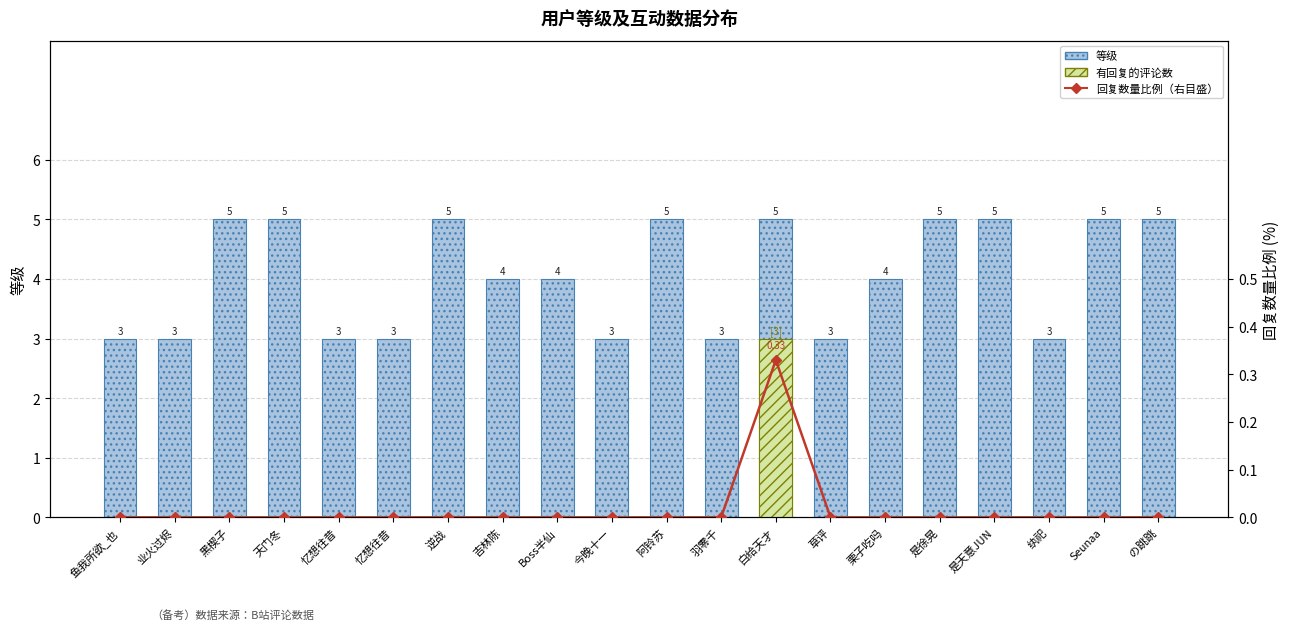

What is the label of the 10th bar from the right?

阿铃苏